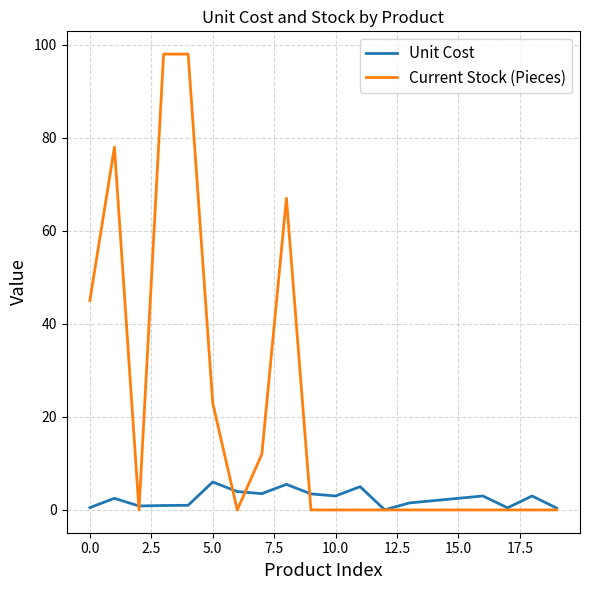

Which series has the widest spread of values?

Current Stock (Pieces)